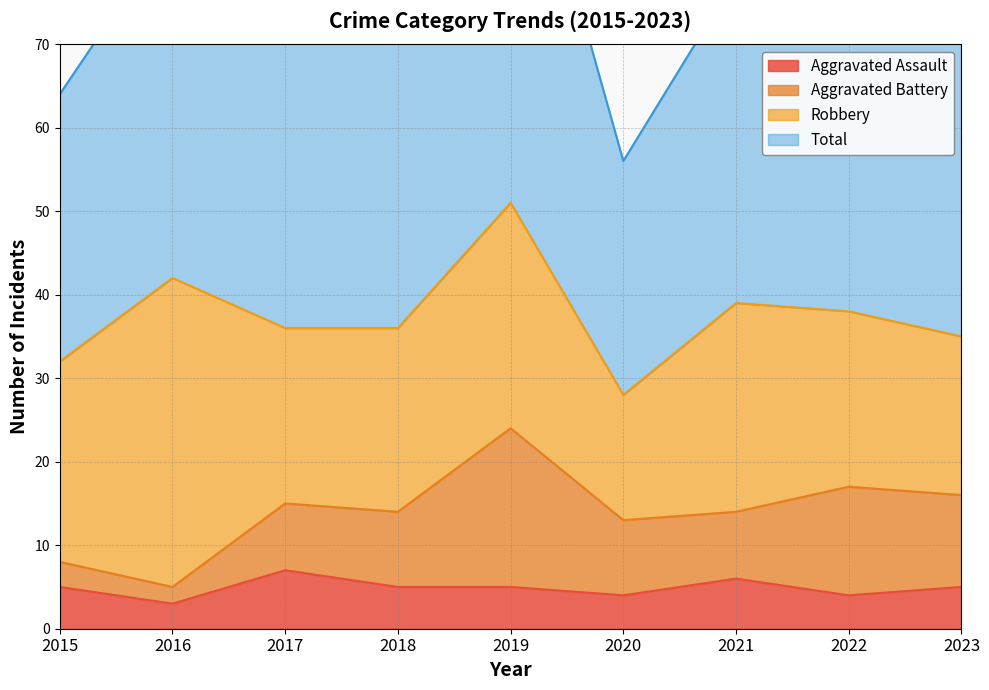

Which has a higher value, 2018 or 2022?

2018